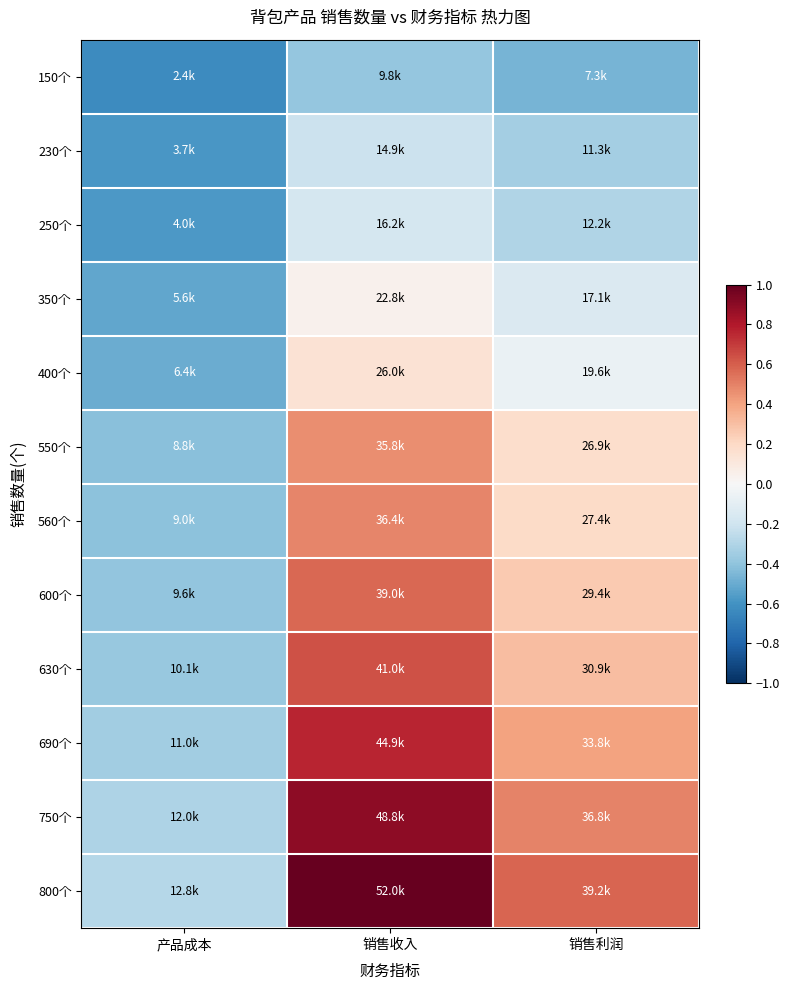

Which series has the widest spread of values?

800个